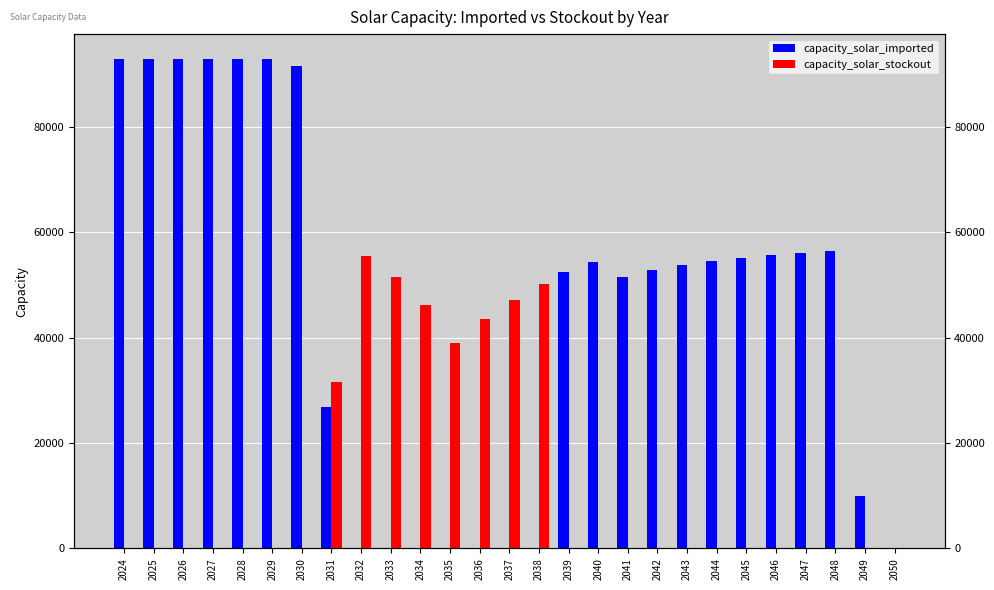

Reading left to right, list all the values displayed in this chart.

capacity_solar_imported: 2024=93020.0	2025=93020.0	2026=93020.0	2027=93020.0	2028=93020.0	2029=93020.0	2030=91520.0	2031=26759.5	2032=0.0	2033=0.0	2034=0.0	2035=0.0	2036=0.0	2037=0.0	2038=0.0	2039=52498.5	2040=54381.1	2041=51630.9	2042=52835.7	2043=53799.6	2044=54570.7	2045=55187.6	2046=55681.1	2047=56076.0	2048=56391.8	2049=10027.6	2050=0.0
capacity_solar_stockout: 2024=0.0	2025=0.0	2026=0.0	2027=0.0	2028=0.0	2029=0.0	2030=0.0	2031=31590.9	2032=55518.1	2033=51626.4	2034=46278.7	2035=38930.5	2036=43526.7	2037=47203.6	2038=50145.2	2039=0.0	2040=0.0	2041=0.0	2042=0.0	2043=0.0	2044=0.0	2045=0.0	2046=0.0	2047=0.0	2048=0.0	2049=0.0	2050=0.0